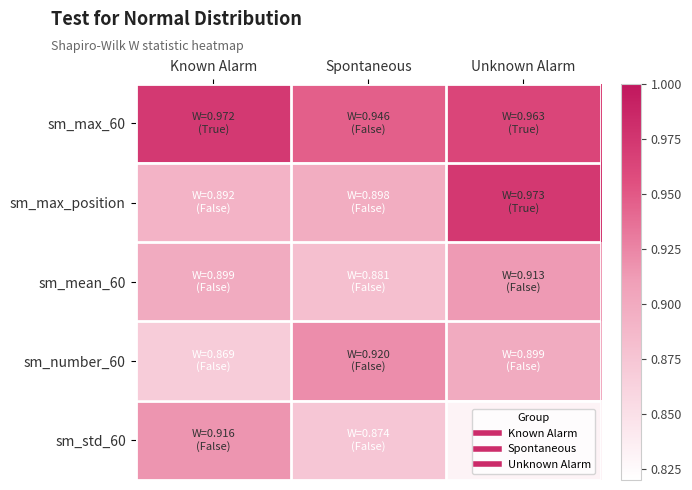

Reading left to right, transcribe all the data shown in this chart.

sm_max_60: Known Alarm=1.0	Spontaneous=0.9	Unknown Alarm=1.0
sm_max_position: Known Alarm=0.9	Spontaneous=0.9	Unknown Alarm=1.0
sm_mean_60: Known Alarm=0.9	Spontaneous=0.9	Unknown Alarm=0.9
sm_number_60: Known Alarm=0.9	Spontaneous=0.9	Unknown Alarm=0.9
sm_std_60: Known Alarm=0.9	Spontaneous=0.9	Unknown Alarm=0.8